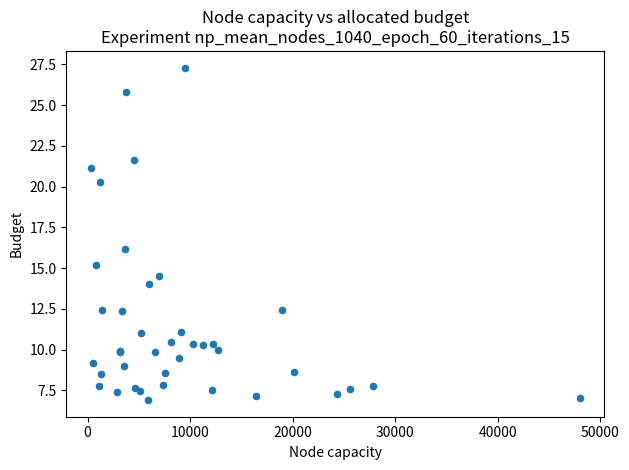

What Y value in the scatter plot is closest to 17?

16.2